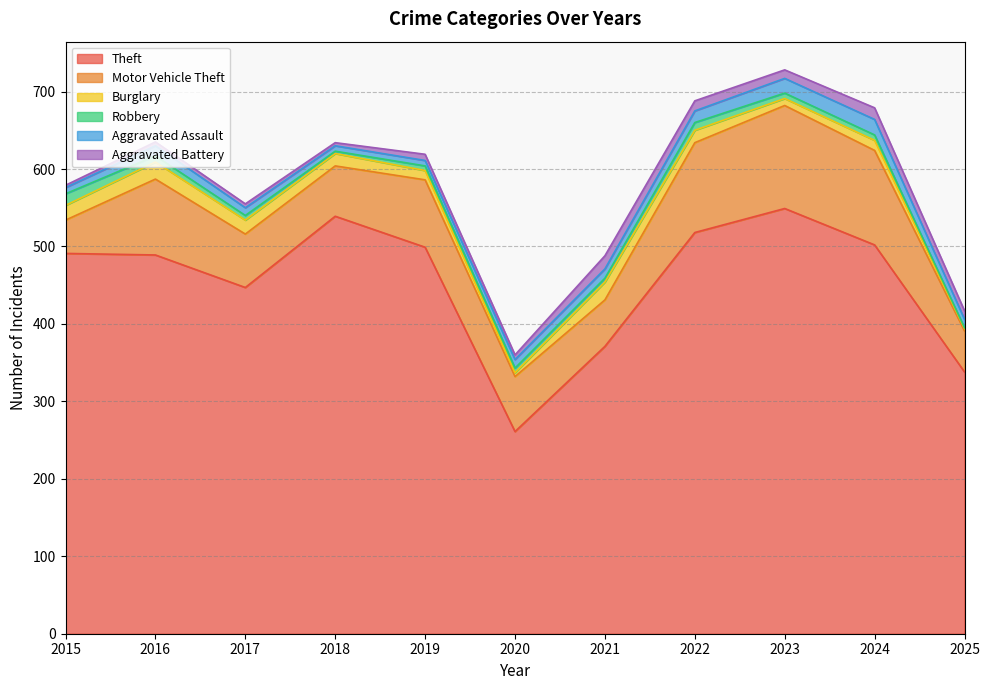

Which series changed the most between 2019 and 2023?

Theft